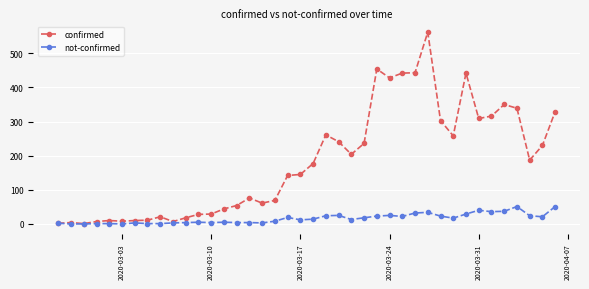

At how many categories does at least one series exceed 158?

20